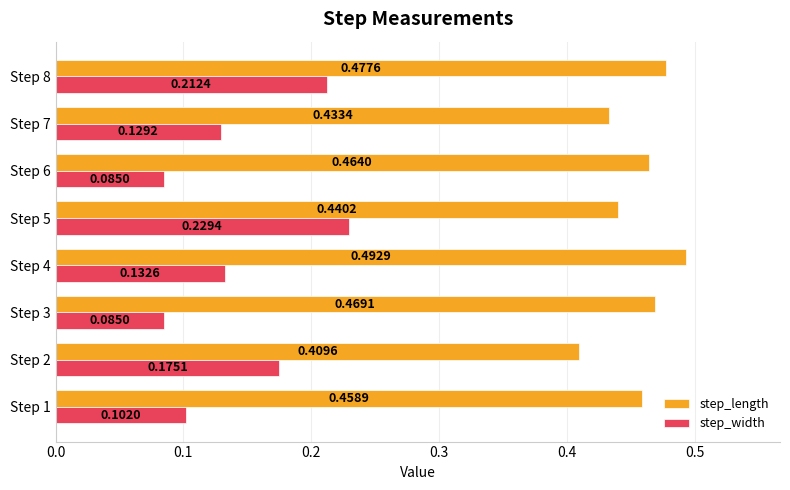

What is the sum of all step_width values?

1.2